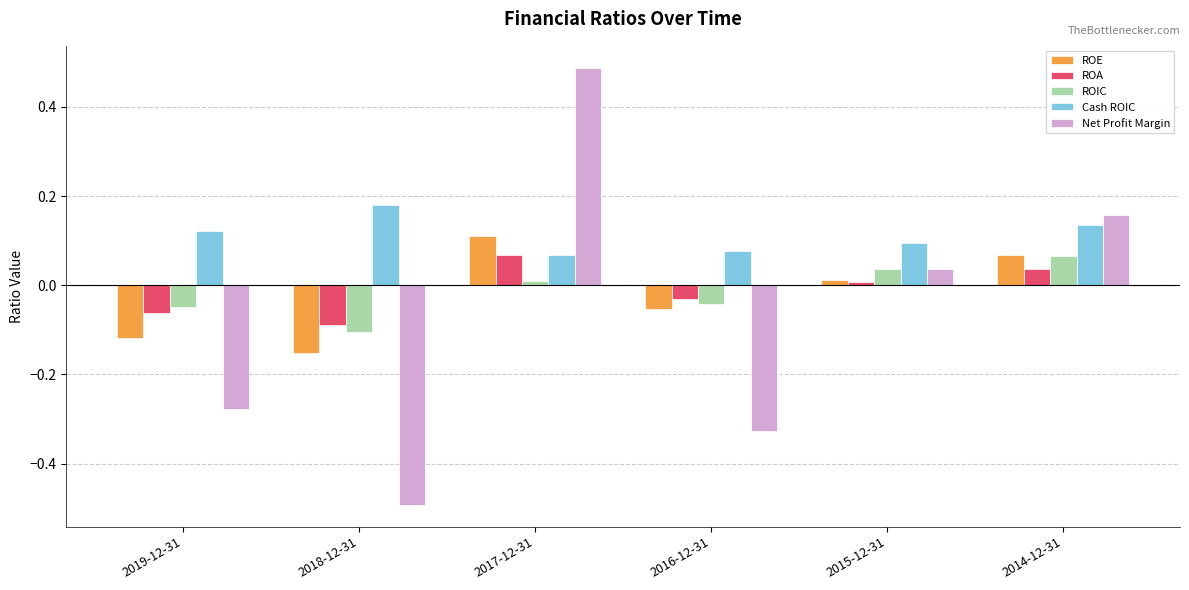

Rank the series at 2018-12-31 from highest to lowest value.

Cash ROIC, ROA, ROIC, ROE, Net Profit Margin